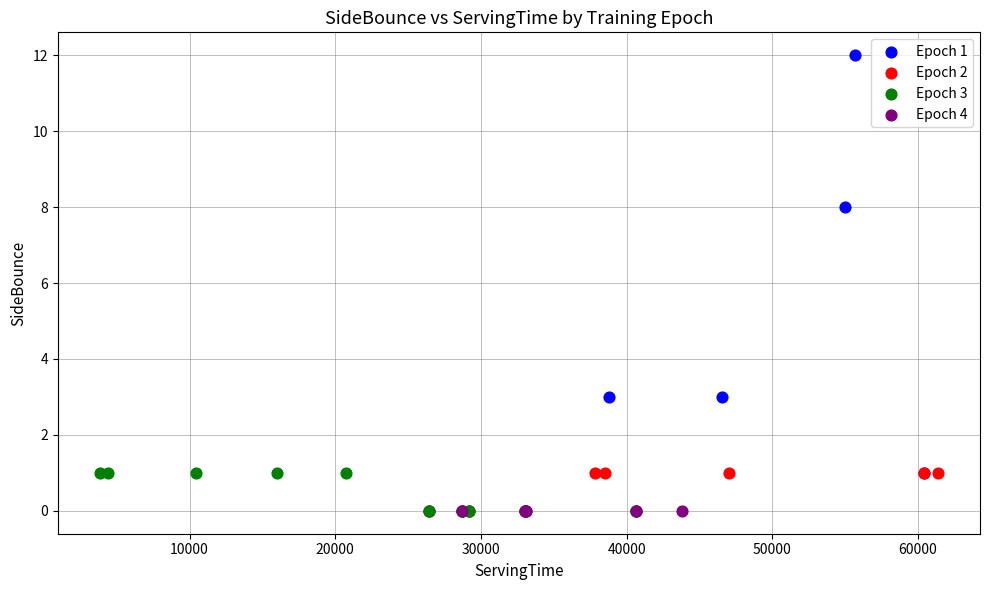

Which series contains the highest Y value?

Epoch 1